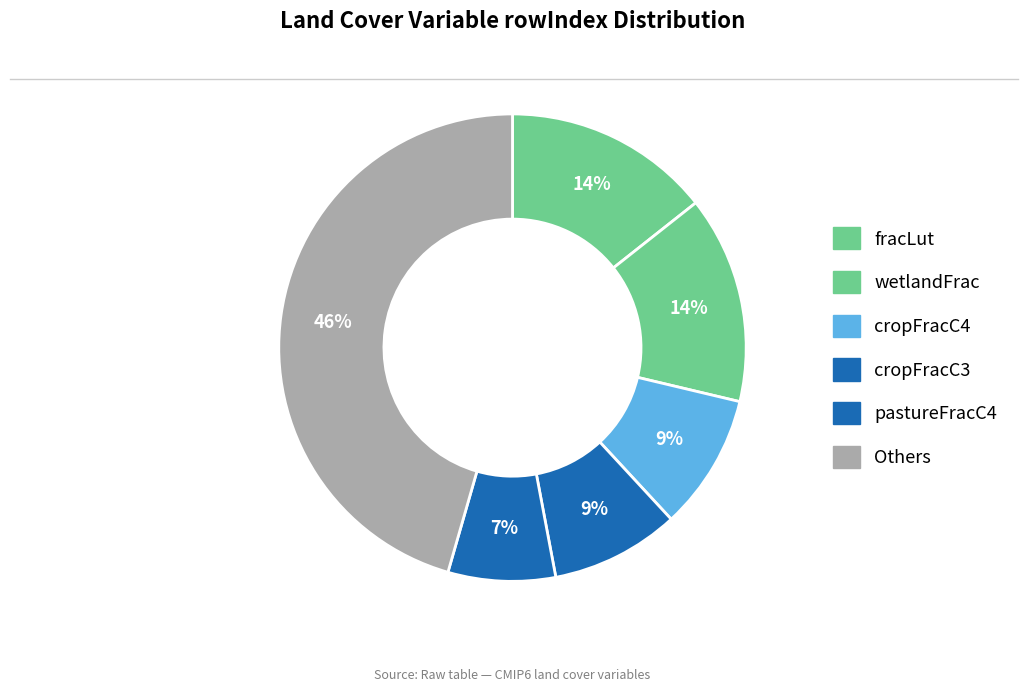

How many segments does this pie chart have?

6